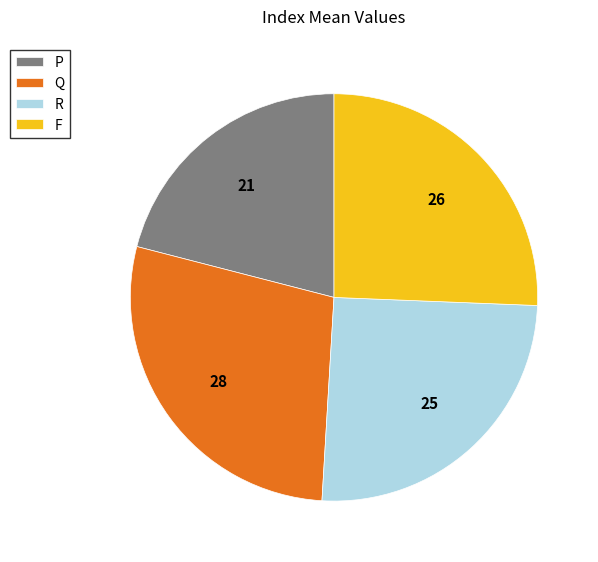

True or false: Q accounts for 15% of the total.

False